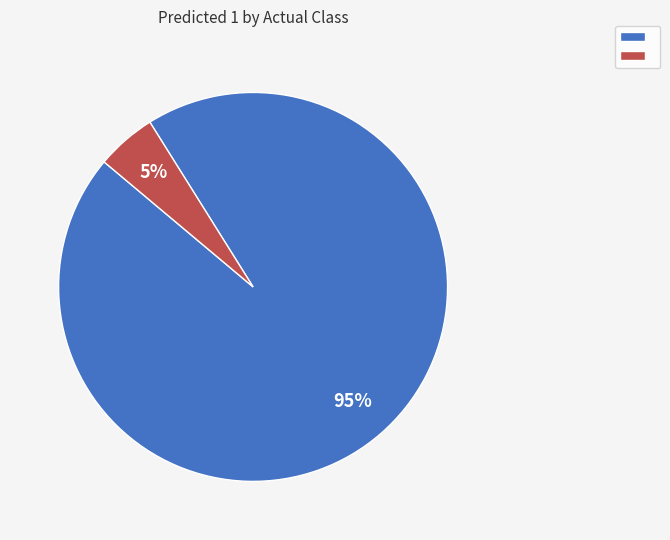

To the nearest percent, what is the average slice percentage?

50%